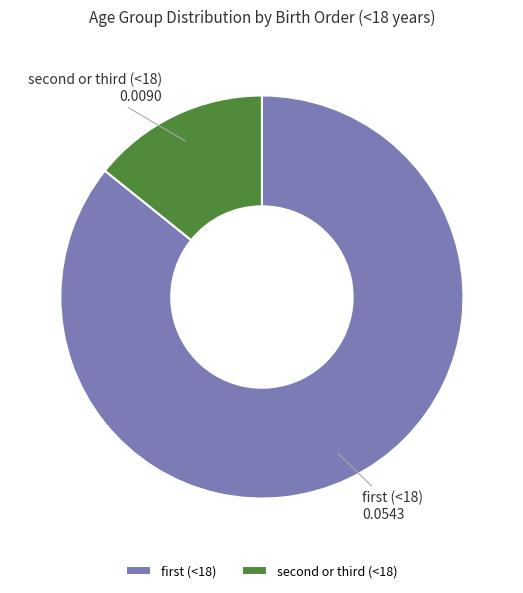

How many slices are in this pie chart?

2